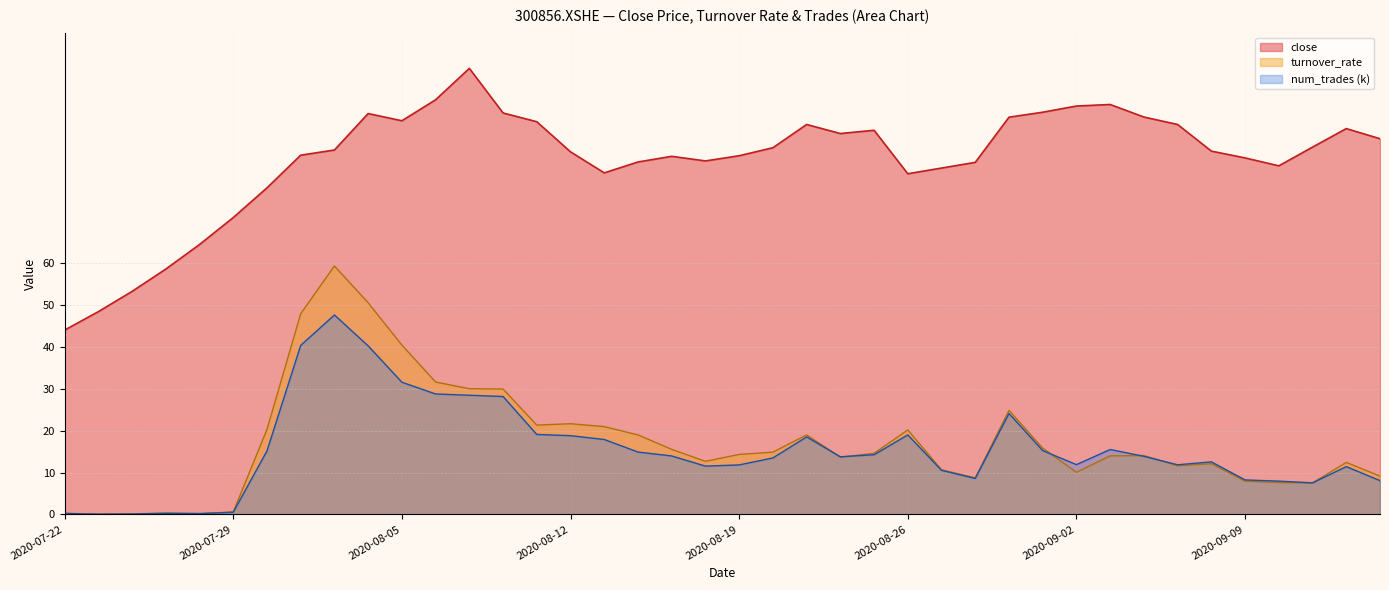

Between 2020-08-04 and 2020-08-17, which is larger?

2020-08-04